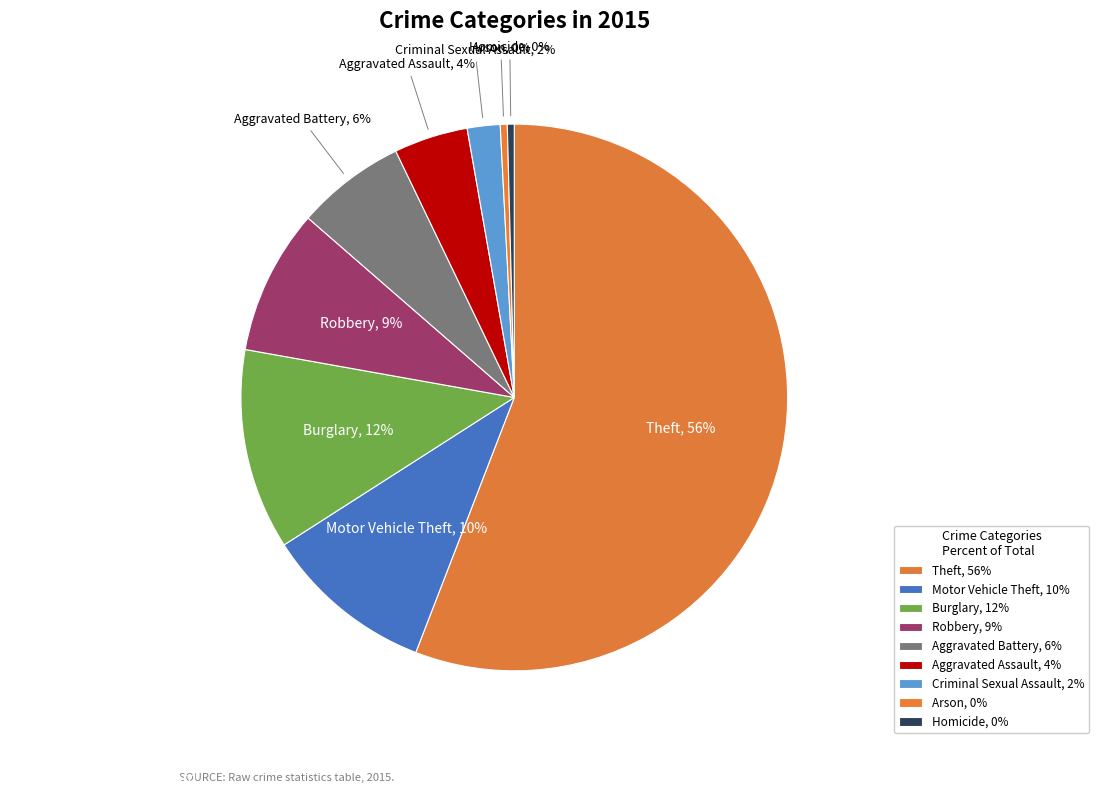

Which has a higher value, Aggravated Battery or Theft?

Theft